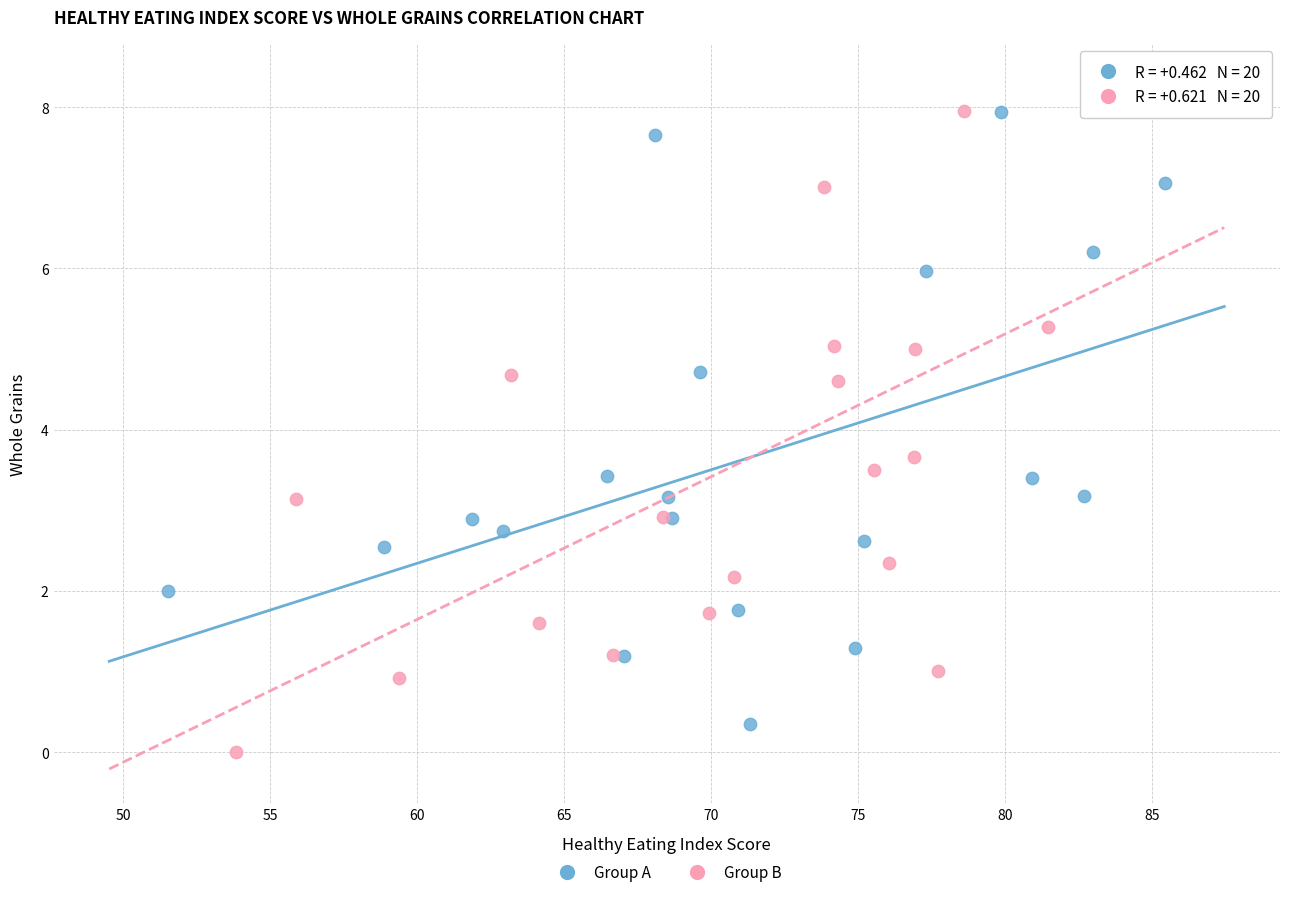

Which series contains the highest Y value?

Group B